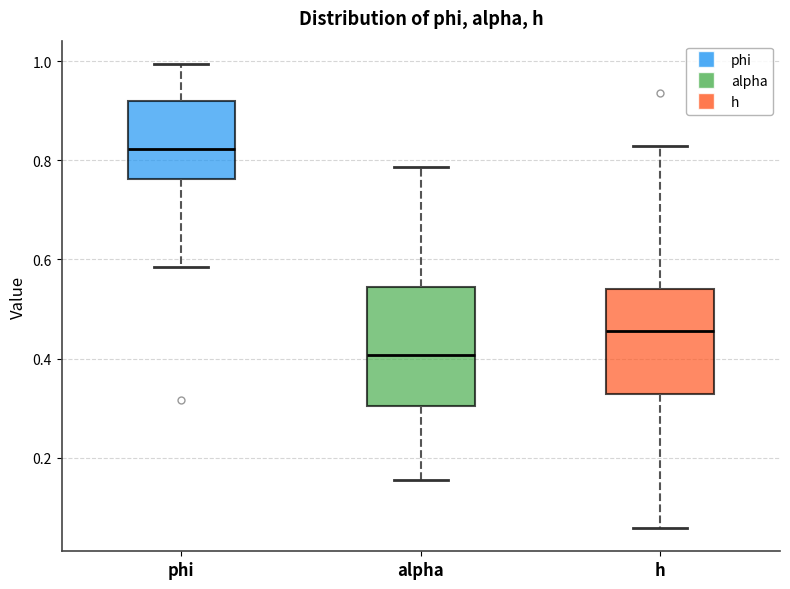

Where does the lower whisker of the box for alpha end on the y-axis? The values are not printed on the chart, so give them approximately, as read against the axis.

0.16